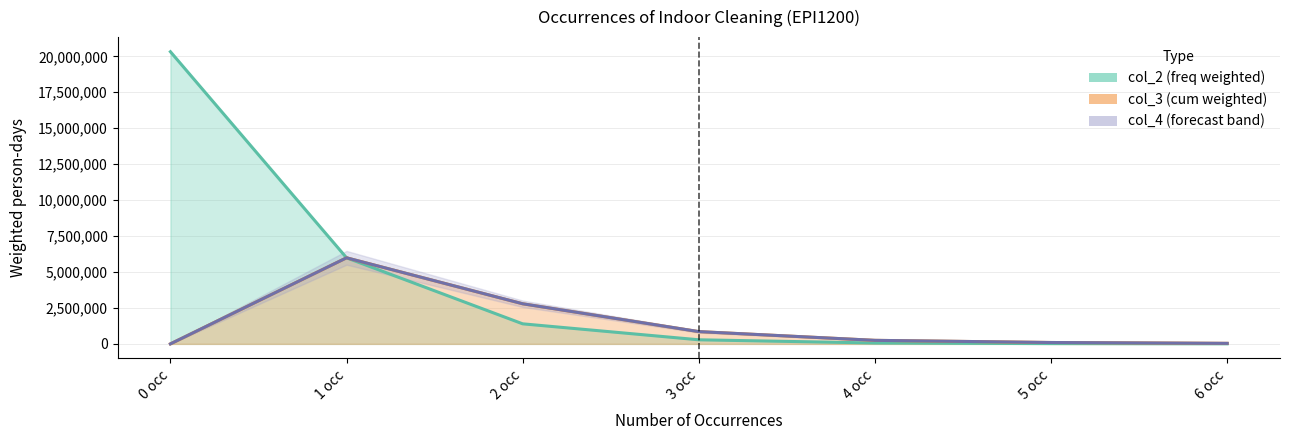

Which category has the highest value across all series?

0 occ